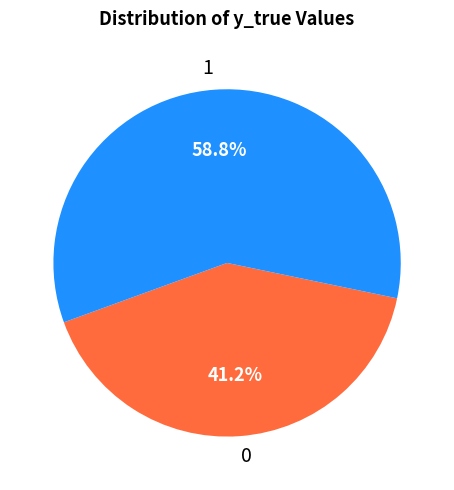

Combined, do 1 and 0 account for over 50%?

Yes